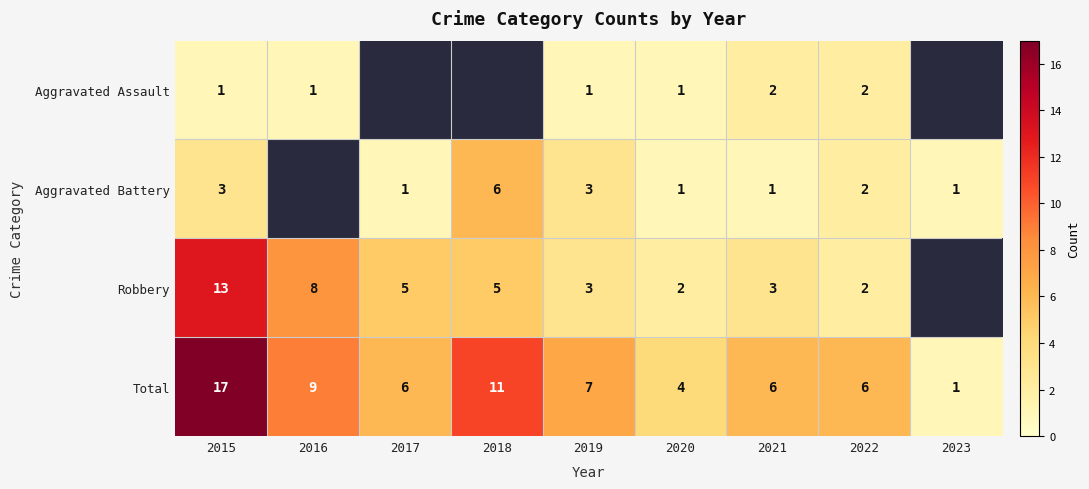

What is the difference between the maximum and second lowest values in the Total series?

13